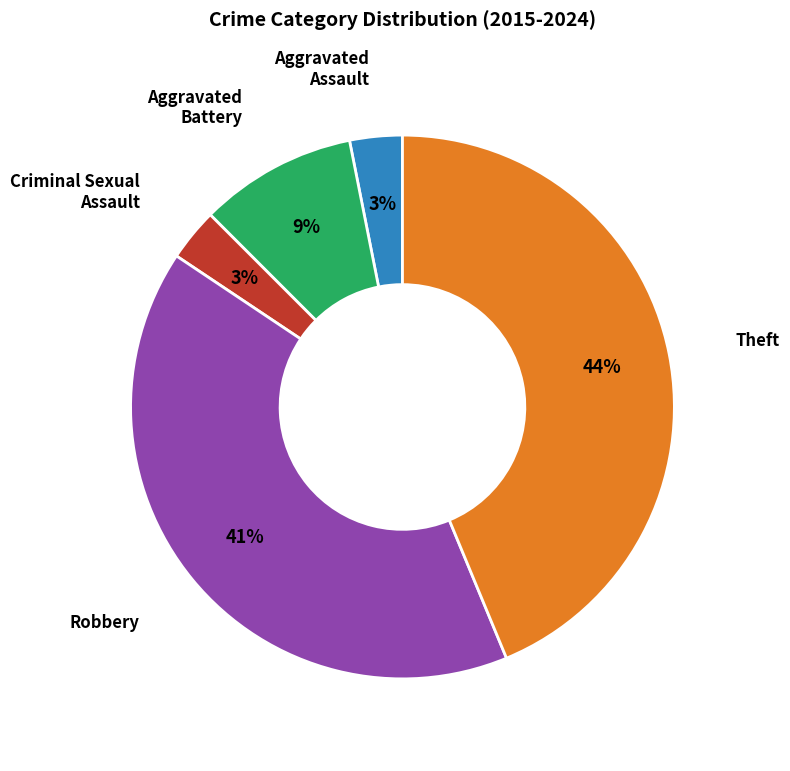

To the nearest percent, what is the difference between the largest and smallest slice percentages?

41%